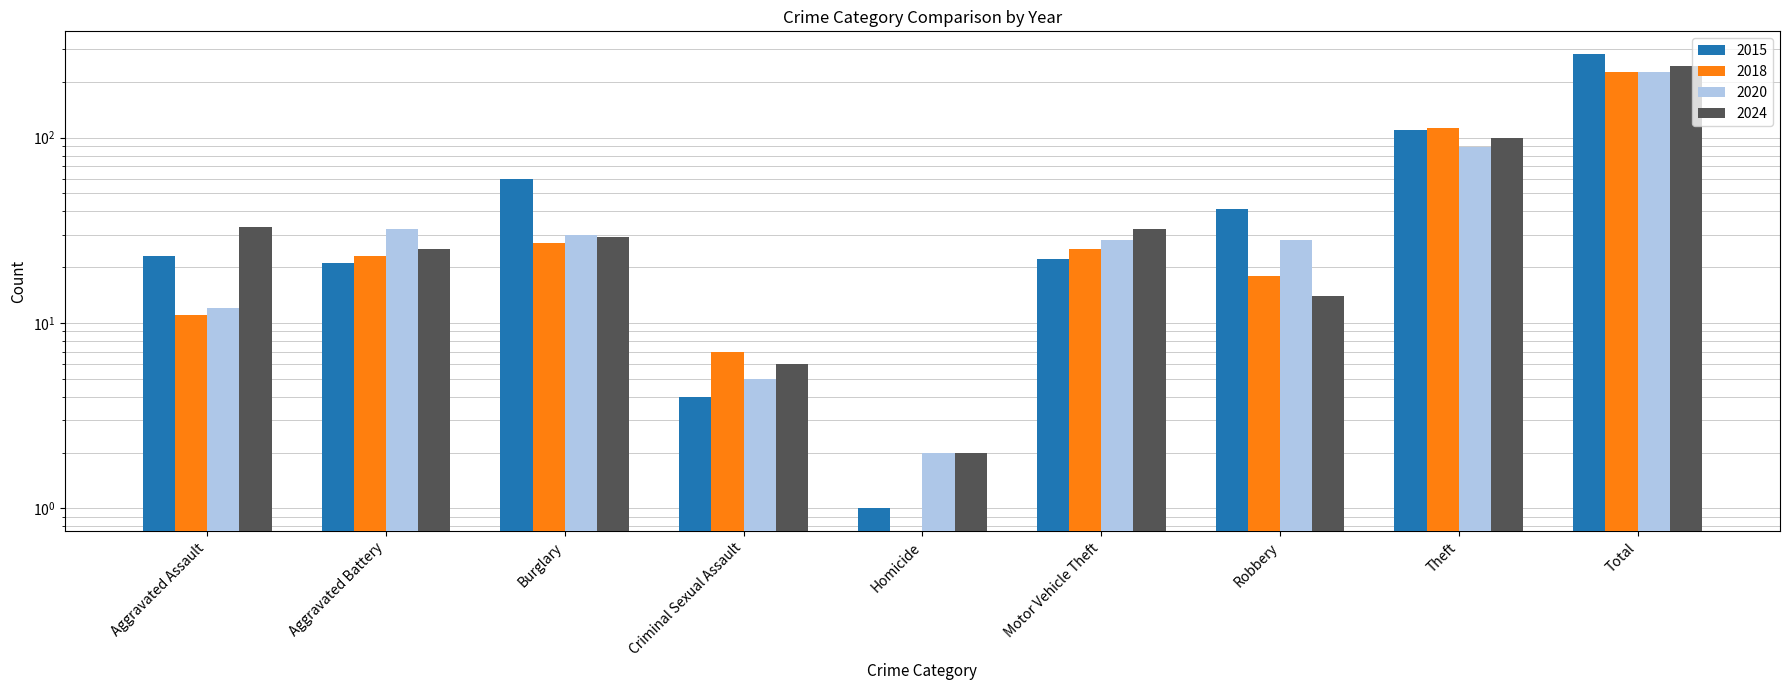

What is the maximum value for 2020?

226